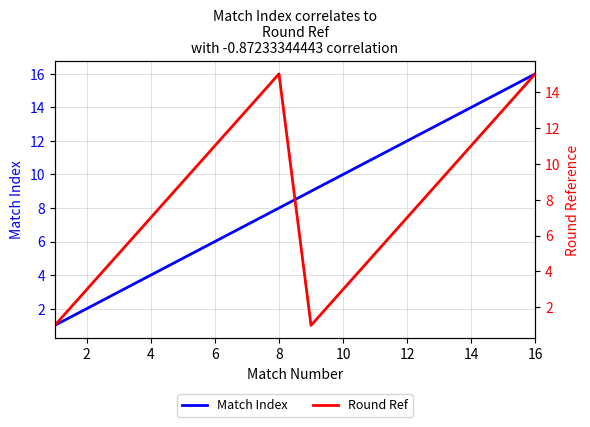

Reading right to left, extract all data points from this chart.

Match Index: 16	15	14	13	12	11	10	9	8	7	6	5	4	3	2	1
Round Ref: 15	13	11	9	7	5	3	1	15	13	11	9	7	5	3	1